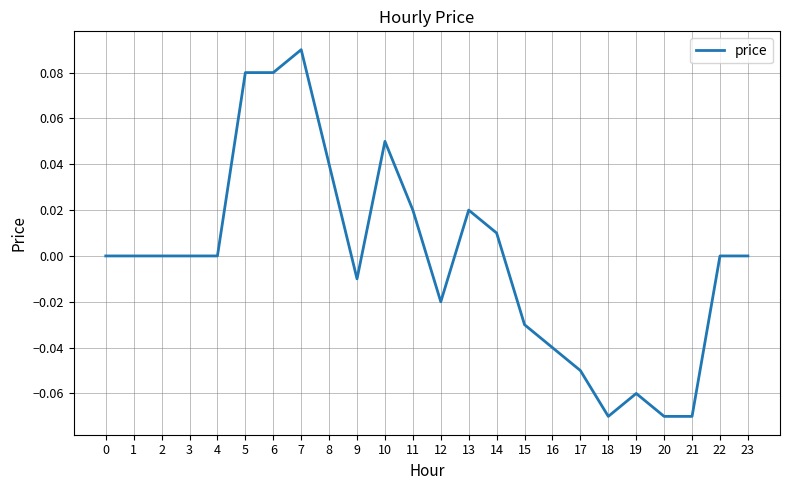

The value at 17 is -0.0. True or false?

False